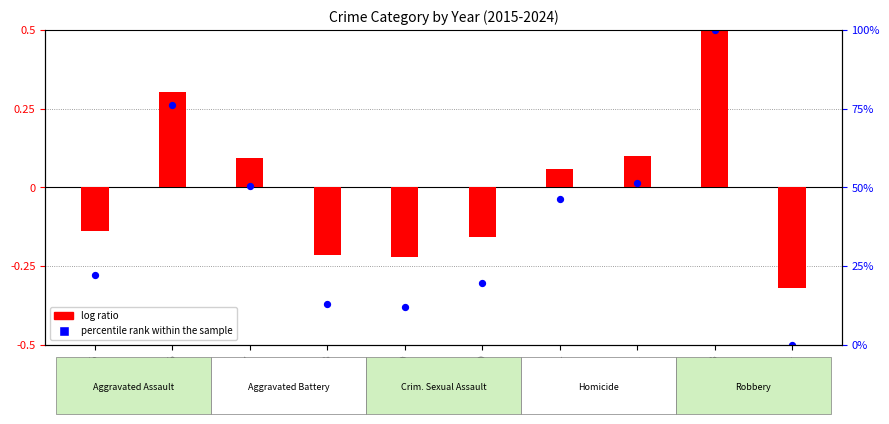

Which has a higher value, 2024 or 2023?

2023